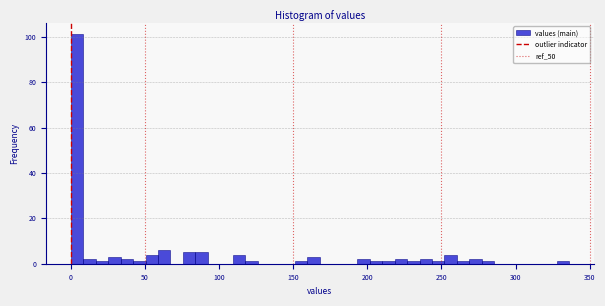

Read against the x-axis, roughly where is the centre of the tallest bar?

5